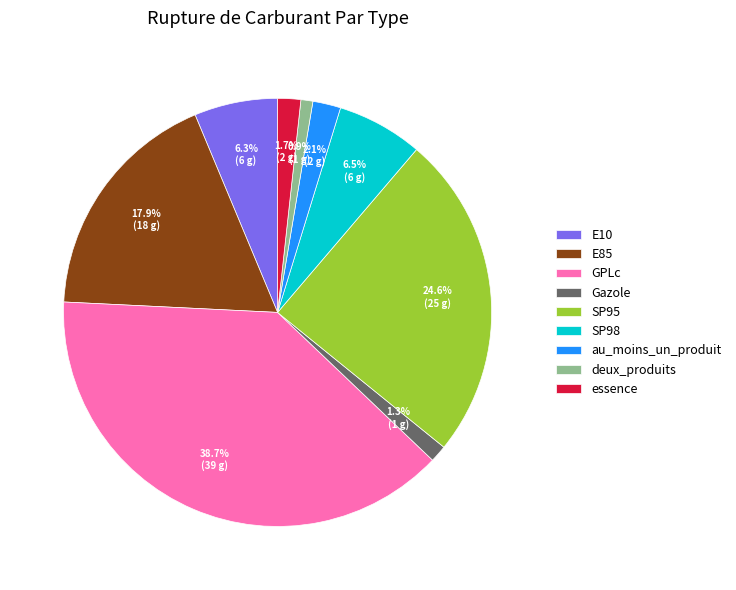

Between SP98 and E85, which is larger?

E85